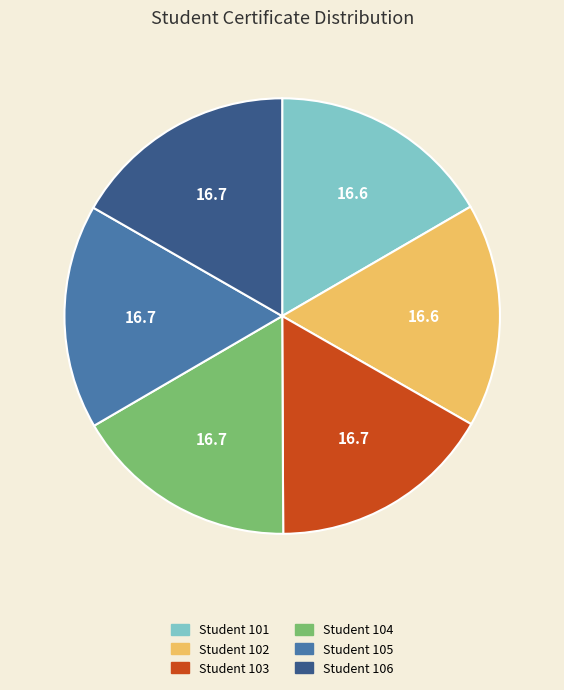

Is there any slice that represents more than half of the pie?

No